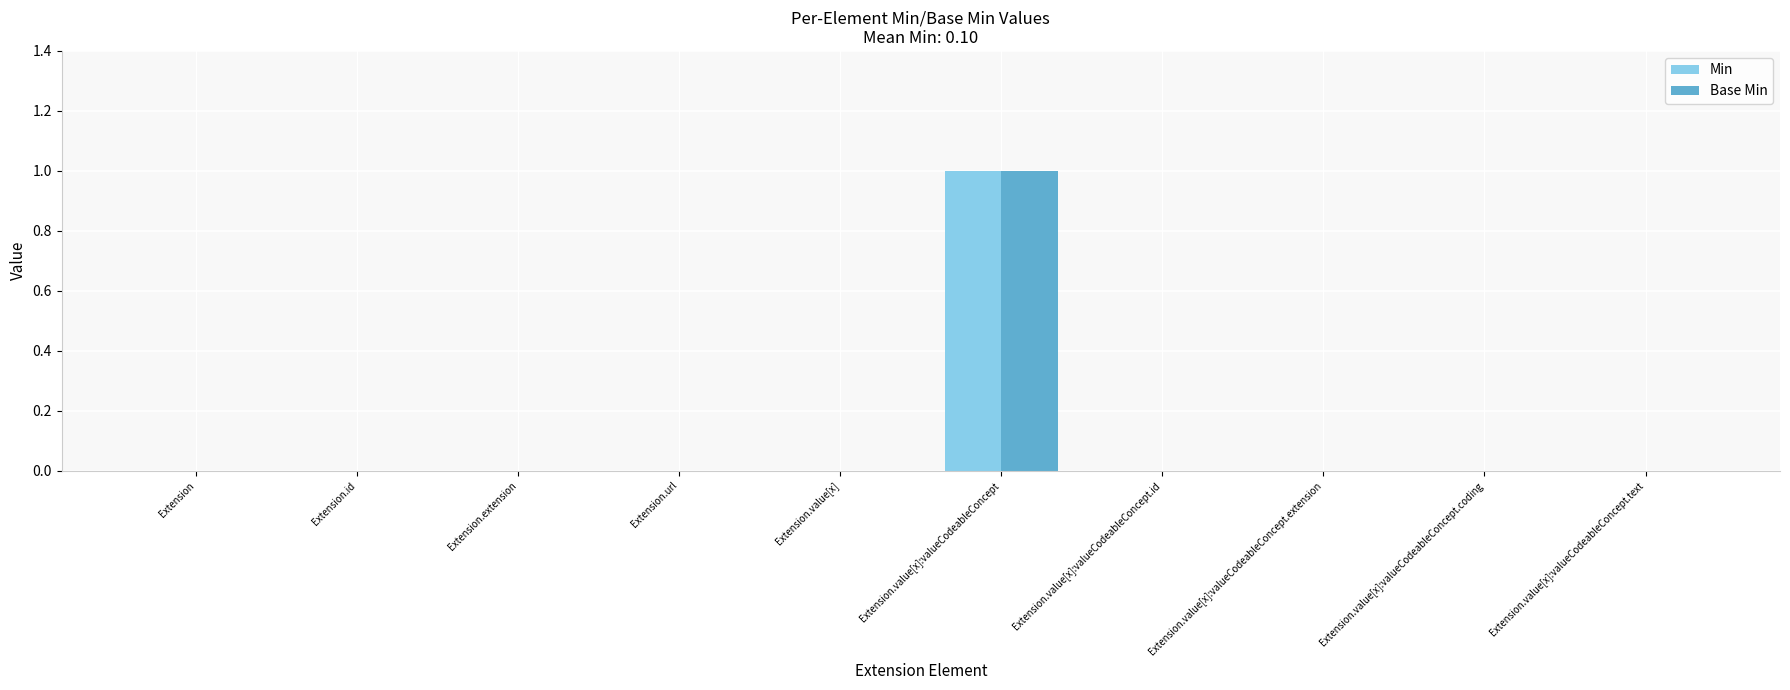

Reading left to right, list all the values displayed in this chart.

Min: Extension=0	Extension.id=0	Extension.extension=0	Extension.url=0	Extension.value[x]=0	Extension.value[x]:valueCodeableConcept=1	Extension.value[x]:valueCodeableConcept.id=0	Extension.value[x]:valueCodeableConcept.extension=0	Extension.value[x]:valueCodeableConcept.coding=0	Extension.value[x]:valueCodeableConcept.text=0
Base Min: Extension=0	Extension.id=0	Extension.extension=0	Extension.url=0	Extension.value[x]=0	Extension.value[x]:valueCodeableConcept=1	Extension.value[x]:valueCodeableConcept.id=0	Extension.value[x]:valueCodeableConcept.extension=0	Extension.value[x]:valueCodeableConcept.coding=0	Extension.value[x]:valueCodeableConcept.text=0